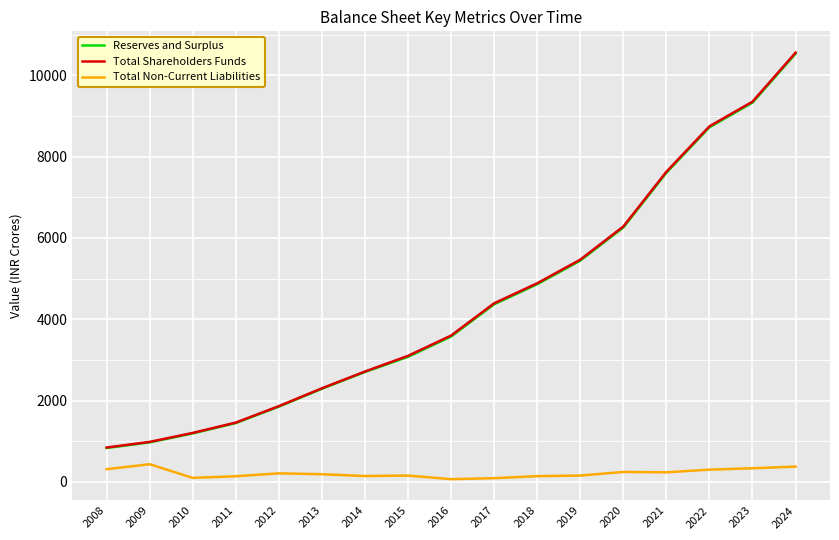

What is the minimum value for Total Shareholders Funds?

846.4